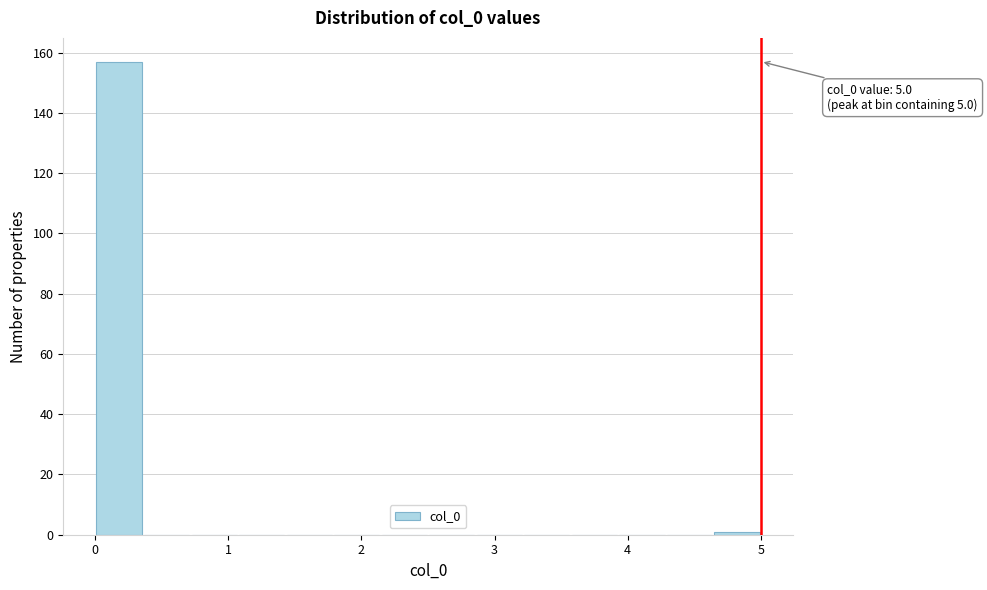

Read against the x-axis, roughly where is the centre of the tallest bar?

0.2